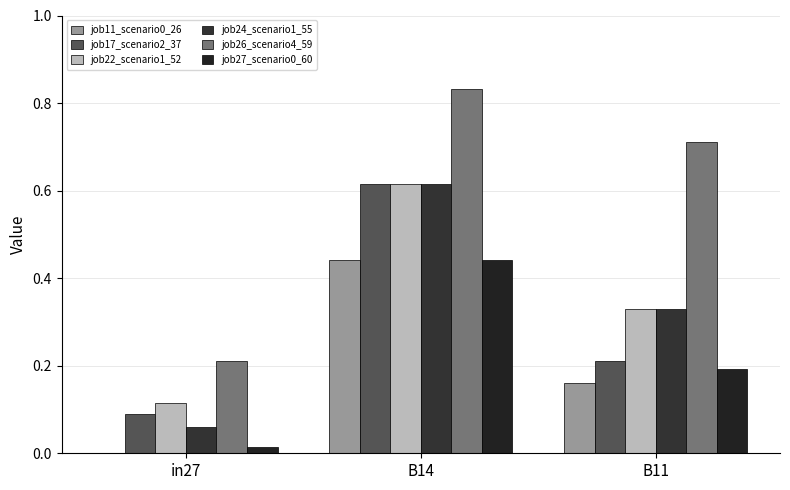

Reading left to right, what are all the values shown in this chart?

job11_scenario0_26: 0.0	0.4	0.2
job17_scenario2_37: 0.1	0.6	0.2
job22_scenario1_52: 0.1	0.6	0.3
job24_scenario1_55: 0.1	0.6	0.3
job26_scenario4_59: 0.2	0.8	0.7
job27_scenario0_60: 0.0	0.4	0.2